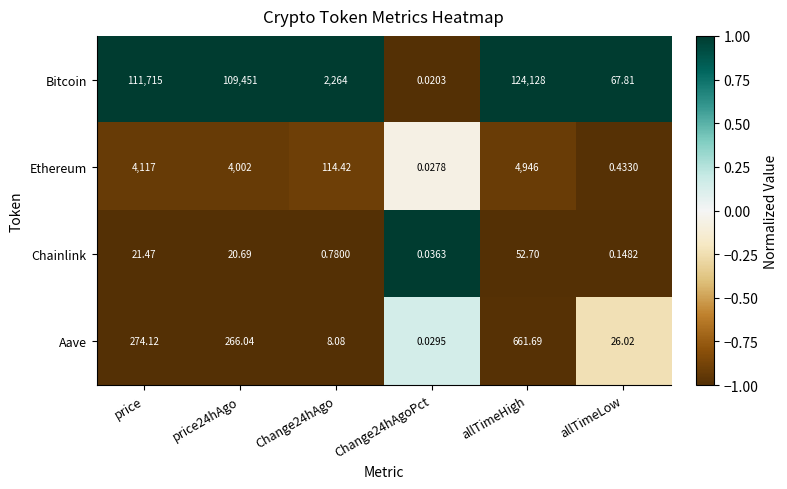

At which category is the sum across all series the highest?

allTimeHigh